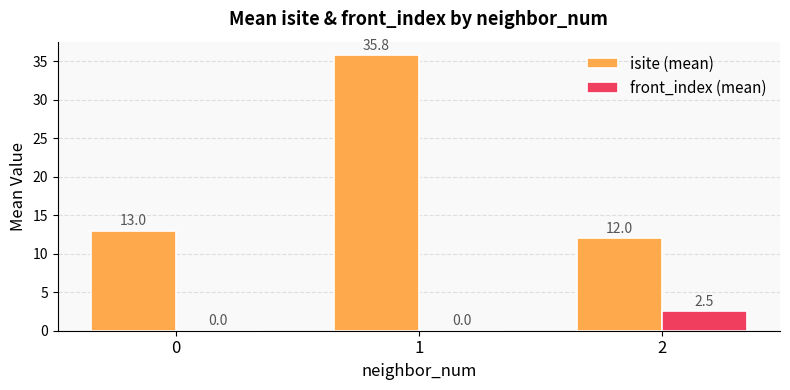

Which series changed the most between 0 and 1?

isite (mean)